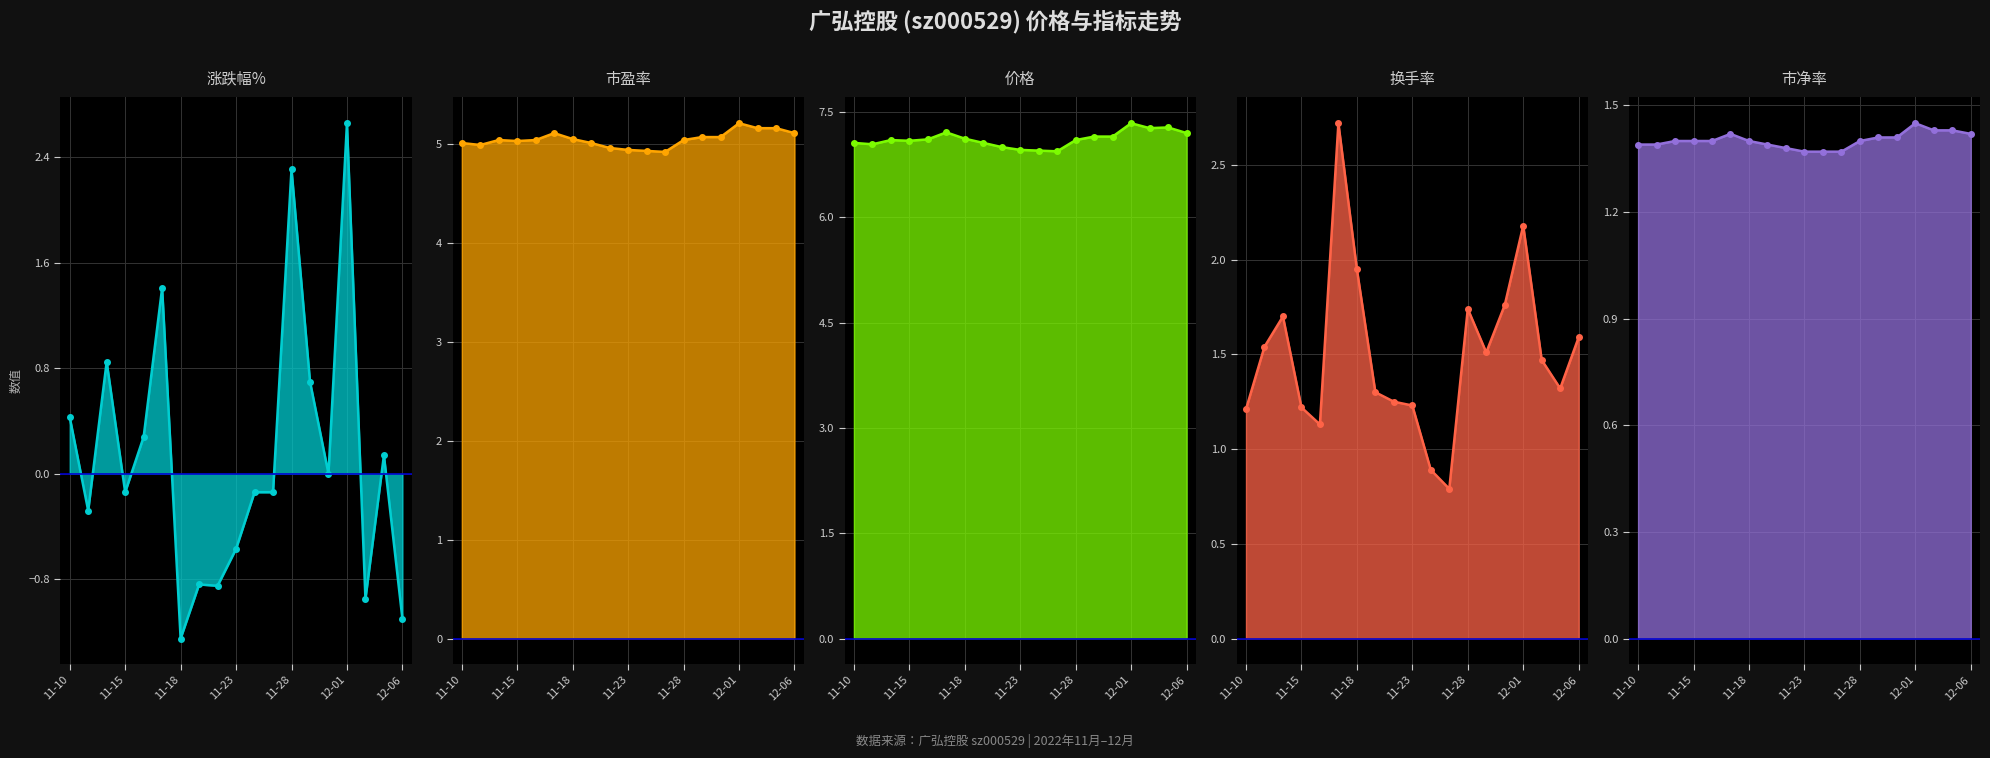

Count the 价格 values in the range 7 to 8.

16